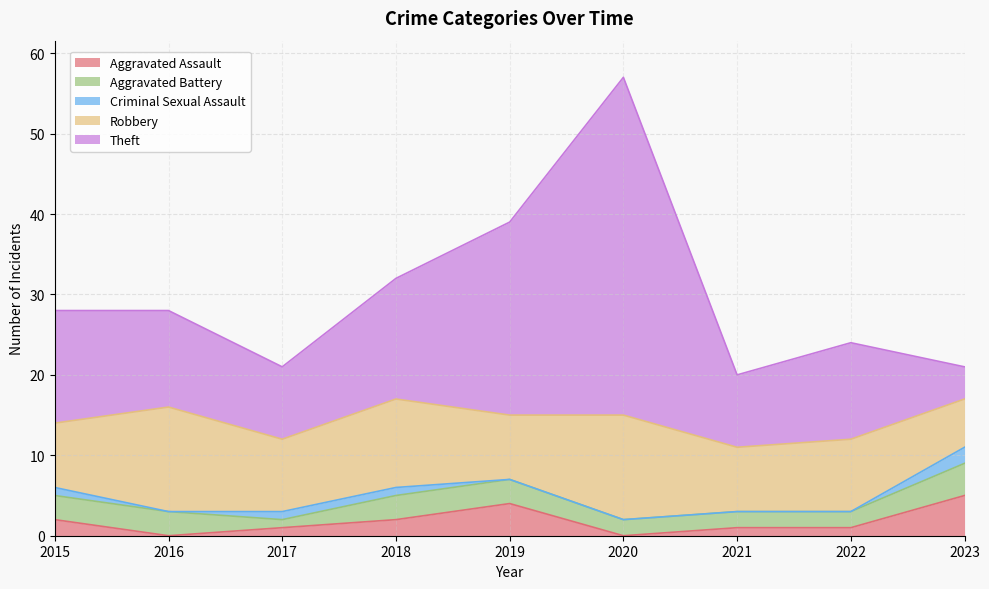

In Aggravated Assault, how many points are lower than both neighbors (excluding endpoints)?

2